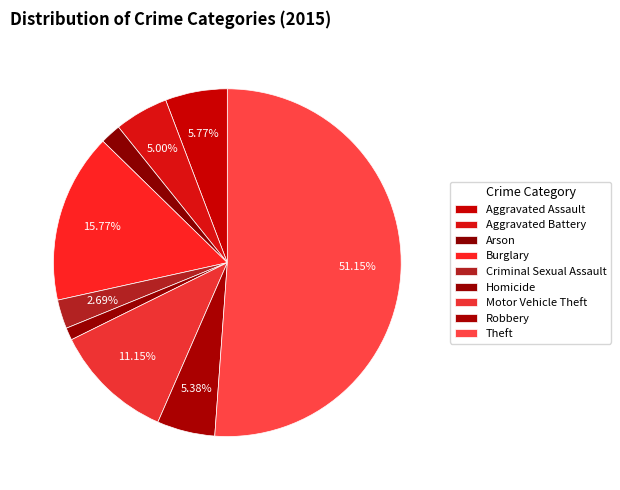

To the nearest percent, what percentage of the pie is Homicide?

1%